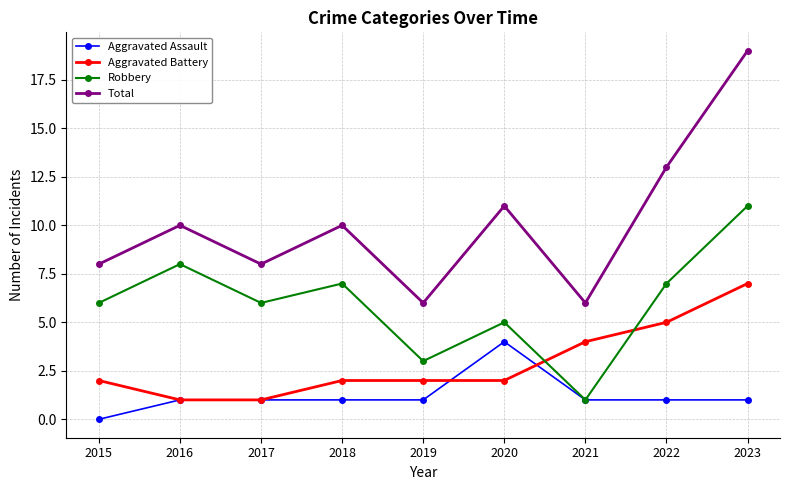

At which label does Aggravated Battery reach its peak?

2023